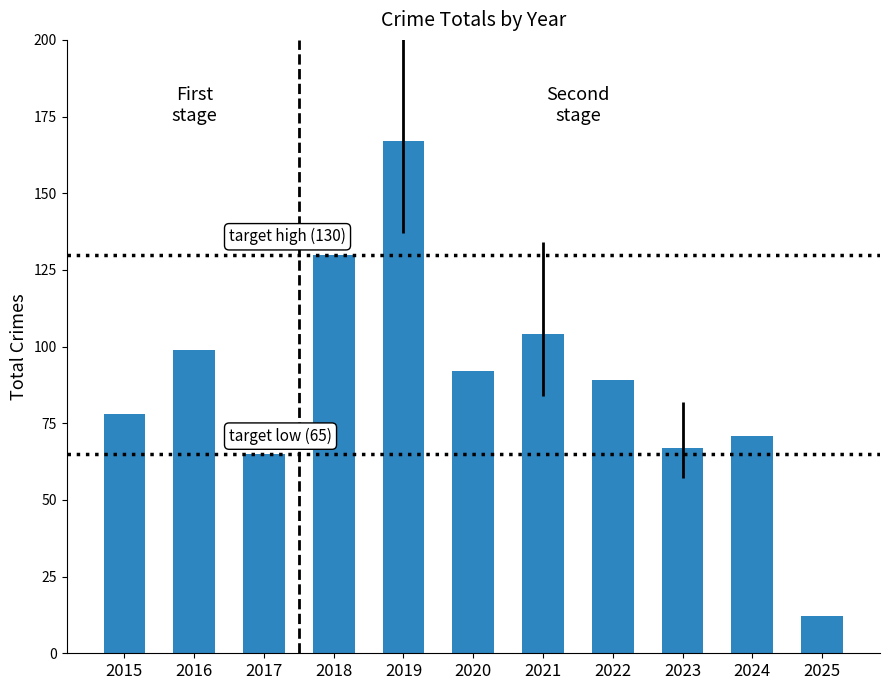

What is the difference between the maximum and second lowest values?

102